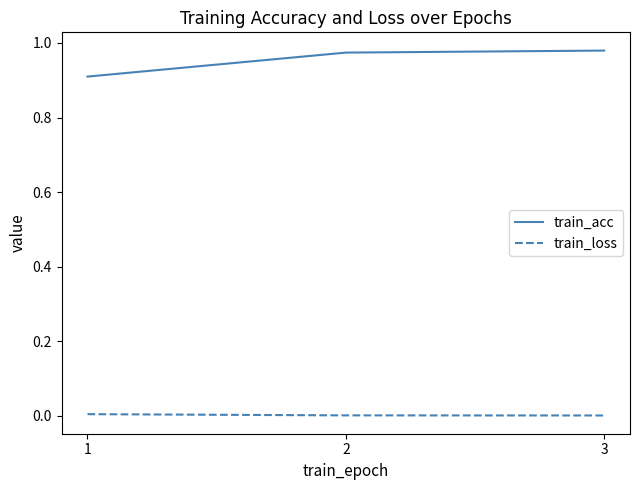

Rank the series at 2 from highest to lowest value.

train_acc, train_loss